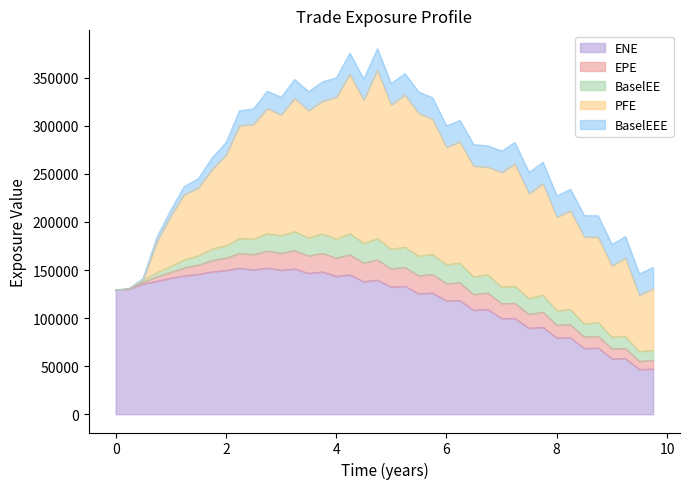

What is the average value of the BaselEEE series?

17848.0